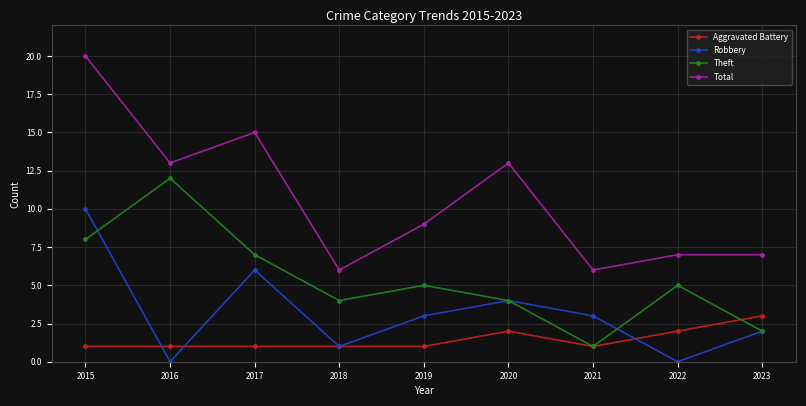

At which category does Robbery reach its first local valley?

2016